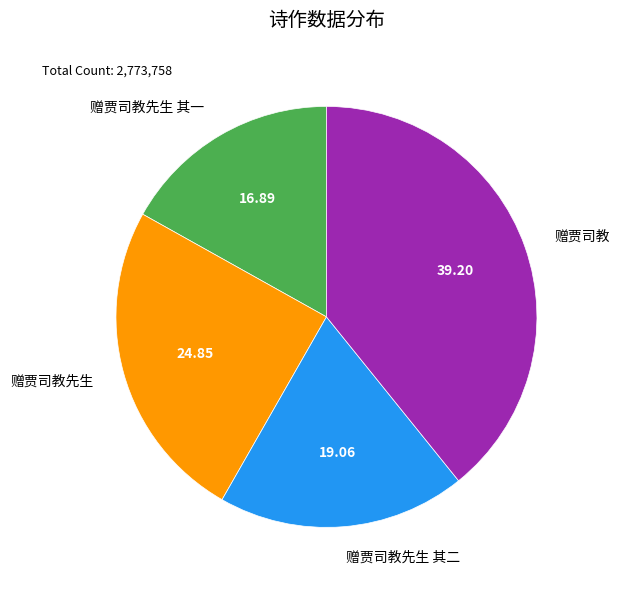

Is 赠贾司教先生 the majority of the pie?

No